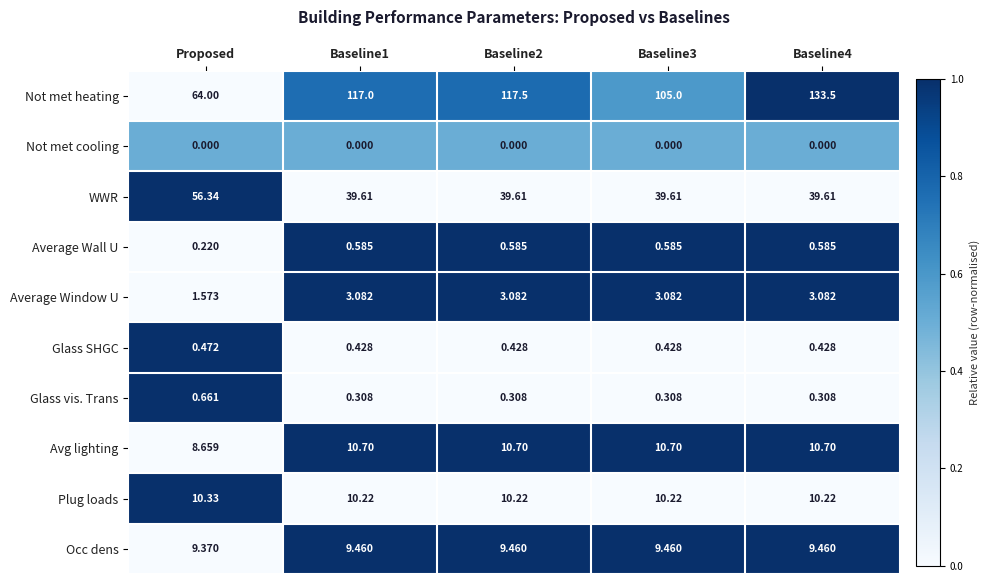

At Proposed, list the series in order from smallest to largest.

Not met cooling, Average Wall U, Glass SHGC, Glass vis. Trans, Average Window U, Avg lighting, Occ dens, Plug loads, WWR, Not met heating